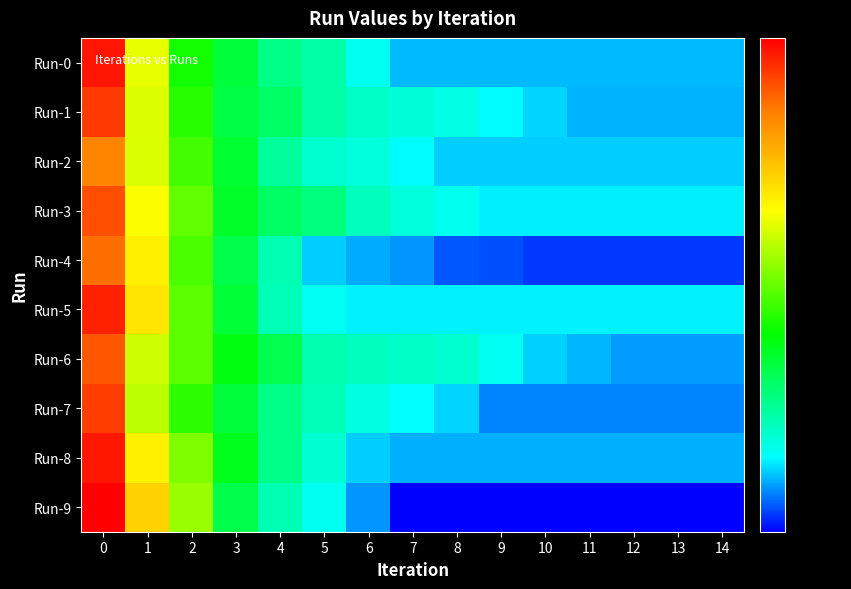

At how many categories does at least one series exceed 4?

3